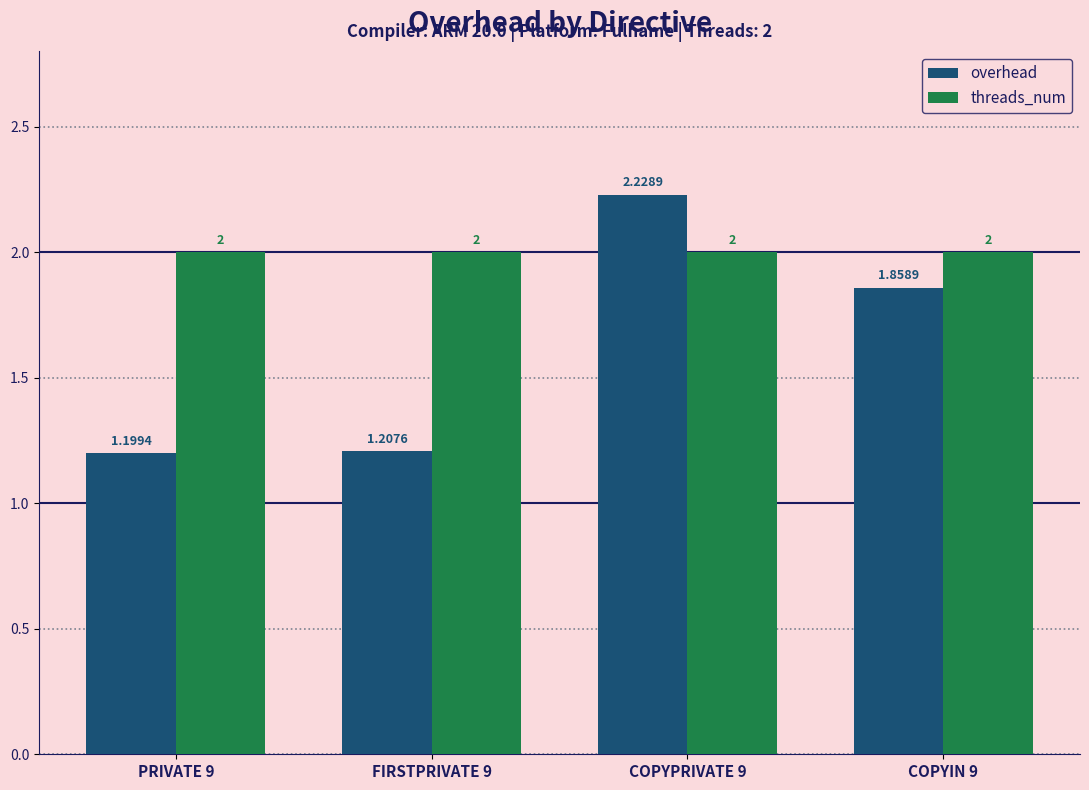

What is the difference between the second highest and second lowest values in the overhead series?

0.7